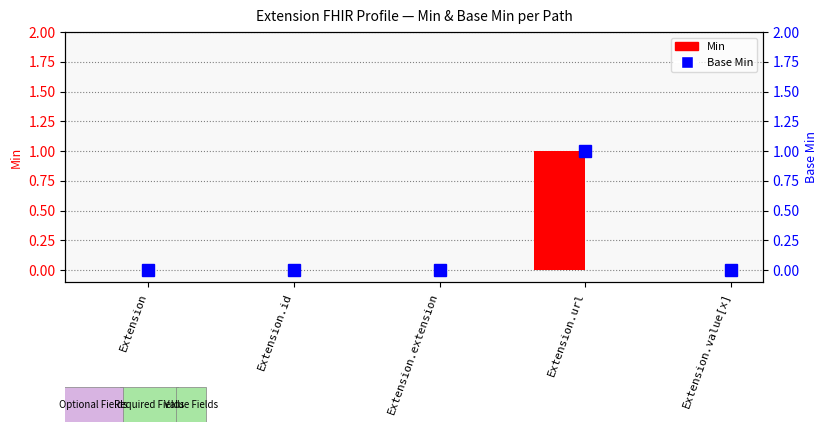

What is the label of the 5th bar from the right?

Extension